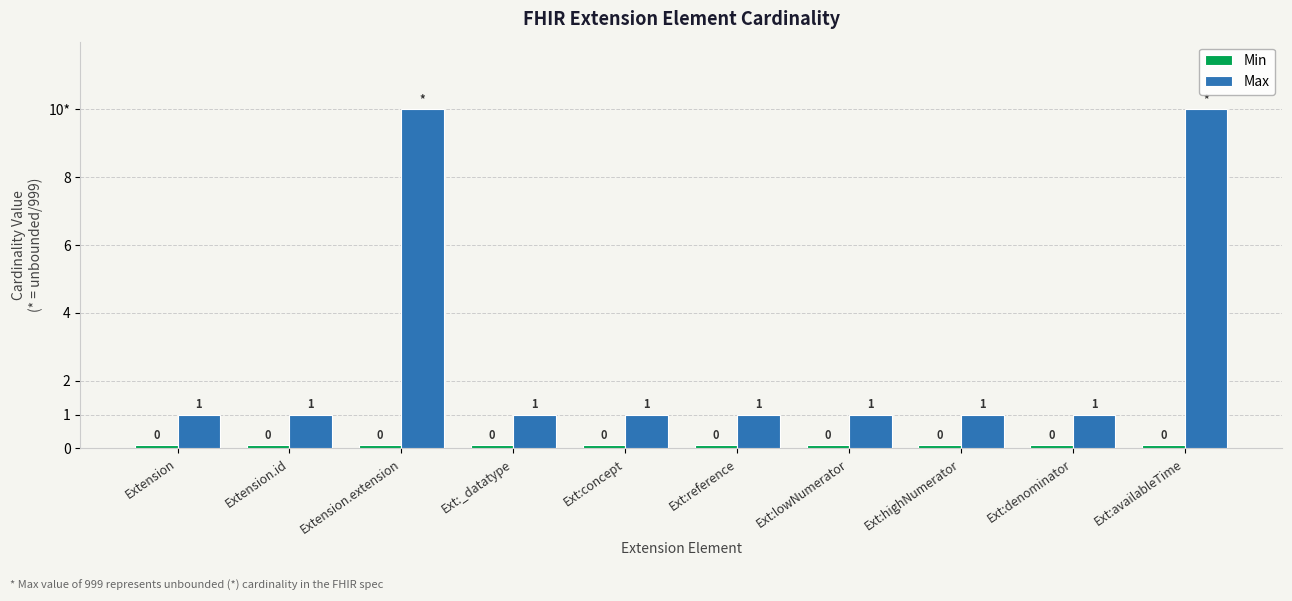

What is the label of the 9th bar from the left?

Ext:denominator